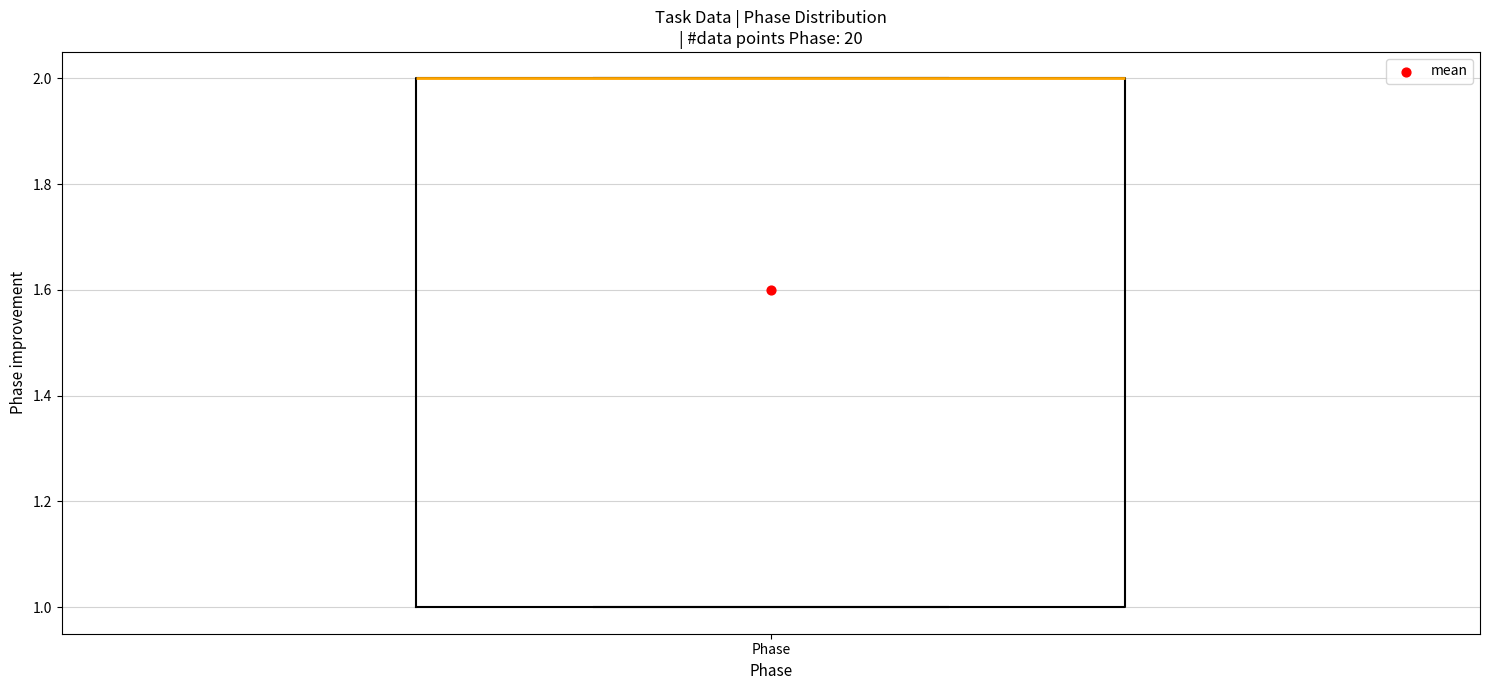

Transcribe this box plot: give where the median line is, the range the box spans, and where the two whiskers end, as read against the y-axis. The values are not printed on the chart, so give them approximately, as read against the axis.

median 2 (drawn on the box's upper edge), box 1 to 2, whiskers 1 to 2